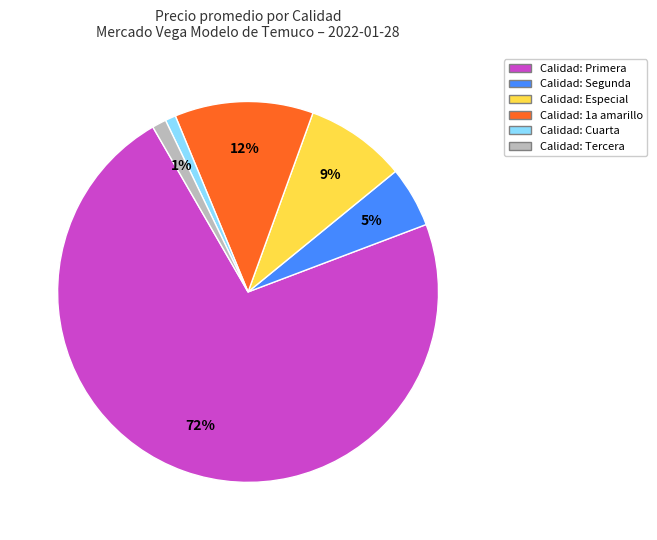

To the nearest percent, what is the average slice percentage?

17%